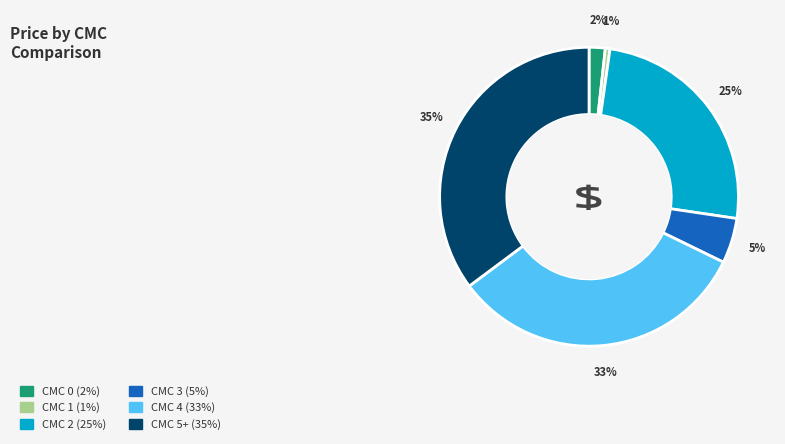

Is there a majority slice in this chart?

No